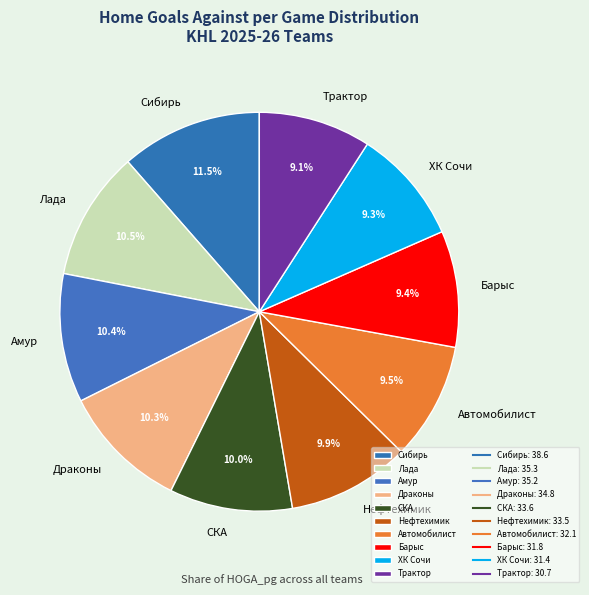

What is the largest slice in the pie chart?

Сибирь